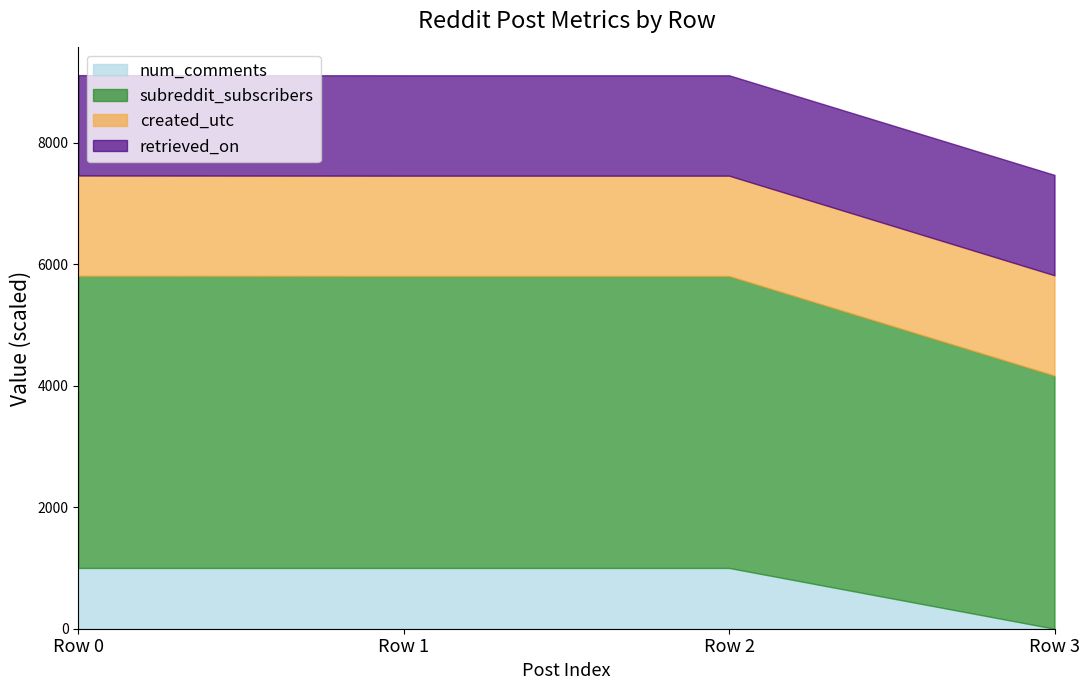

Which series has the largest total across all categories?

subreddit_subscribers